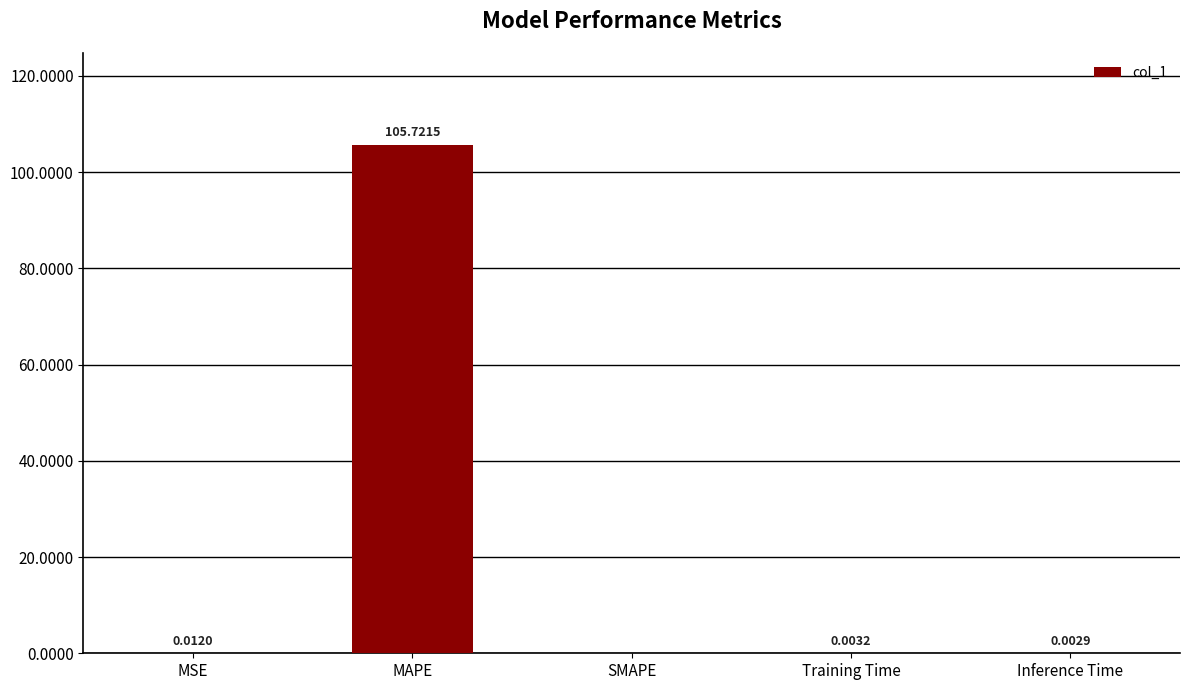

Is it true that the value at Training Time is 0.0?

True